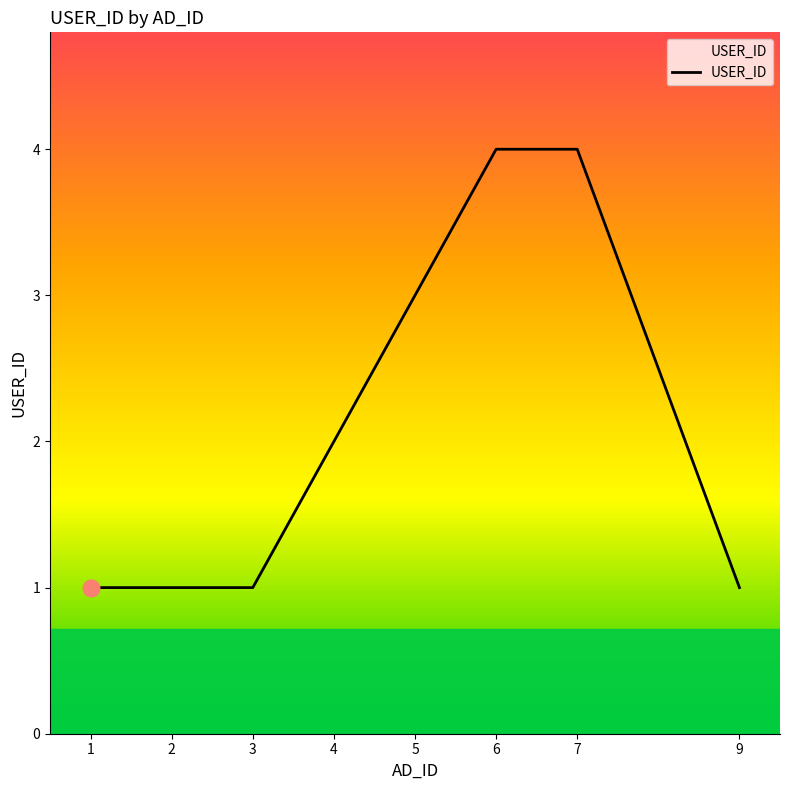

Which has a higher value, 9 or 5?

5